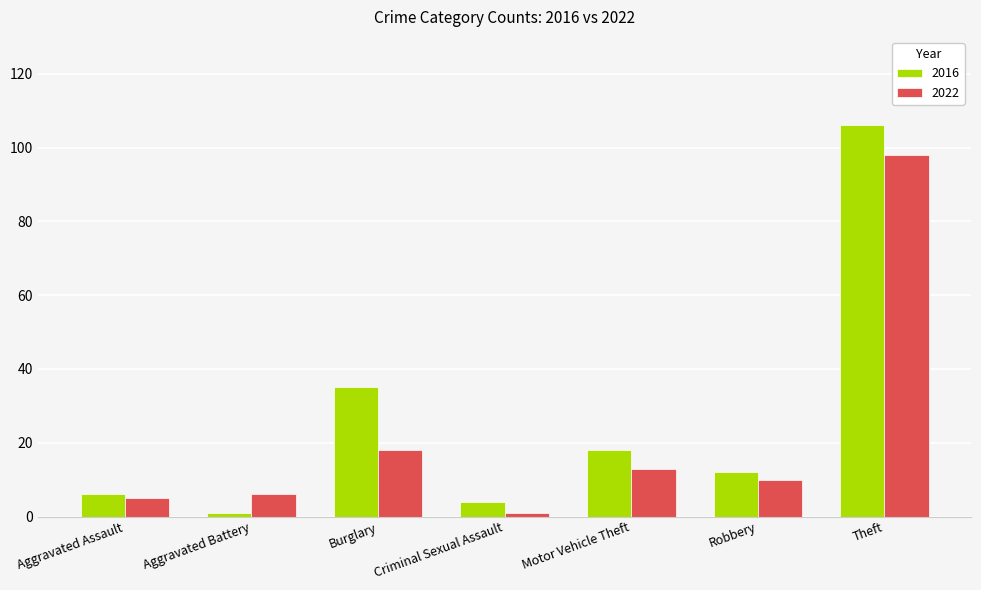

Reading left to right, list all the values displayed in this chart.

2016: Aggravated Assault=6	Aggravated Battery=1	Burglary=35	Criminal Sexual Assault=4	Motor Vehicle Theft=18	Robbery=12	Theft=106
2022: Aggravated Assault=5	Aggravated Battery=6	Burglary=18	Criminal Sexual Assault=1	Motor Vehicle Theft=13	Robbery=10	Theft=98